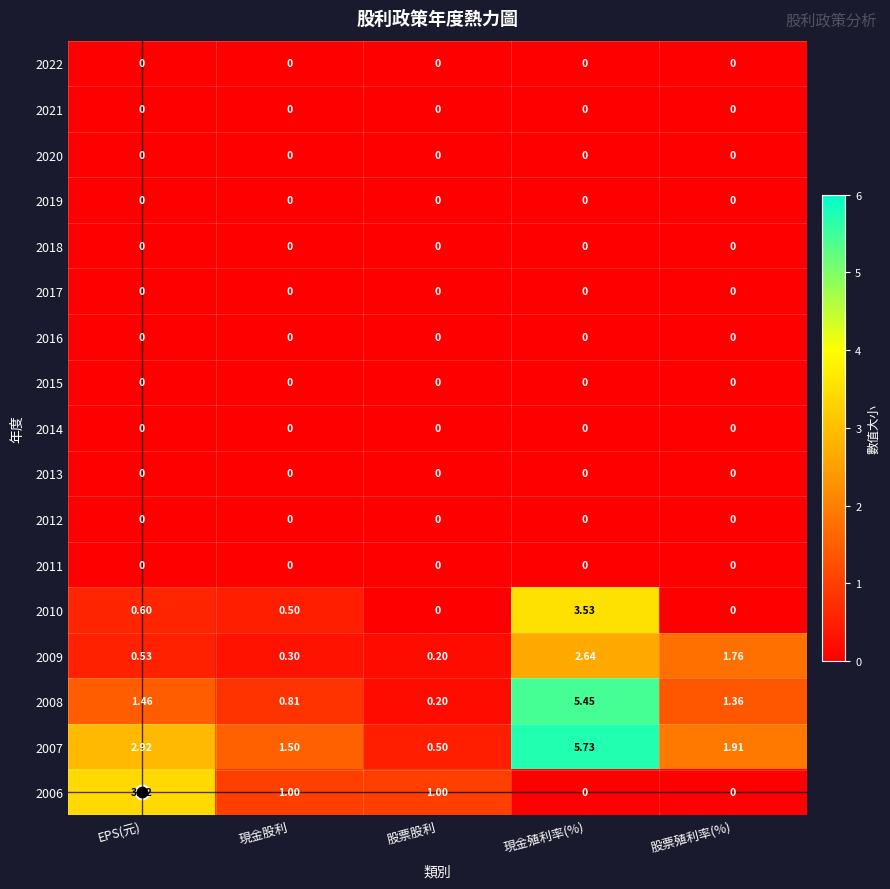

Count the number of categories in the chart.

5